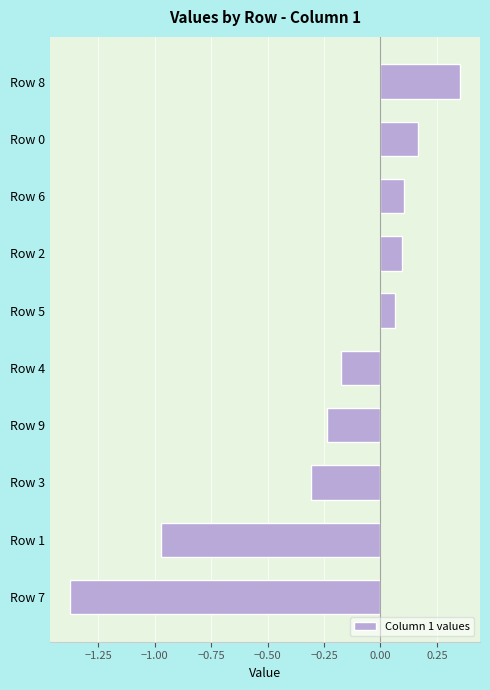

Where is the data nearest to the value 0?

Row 5